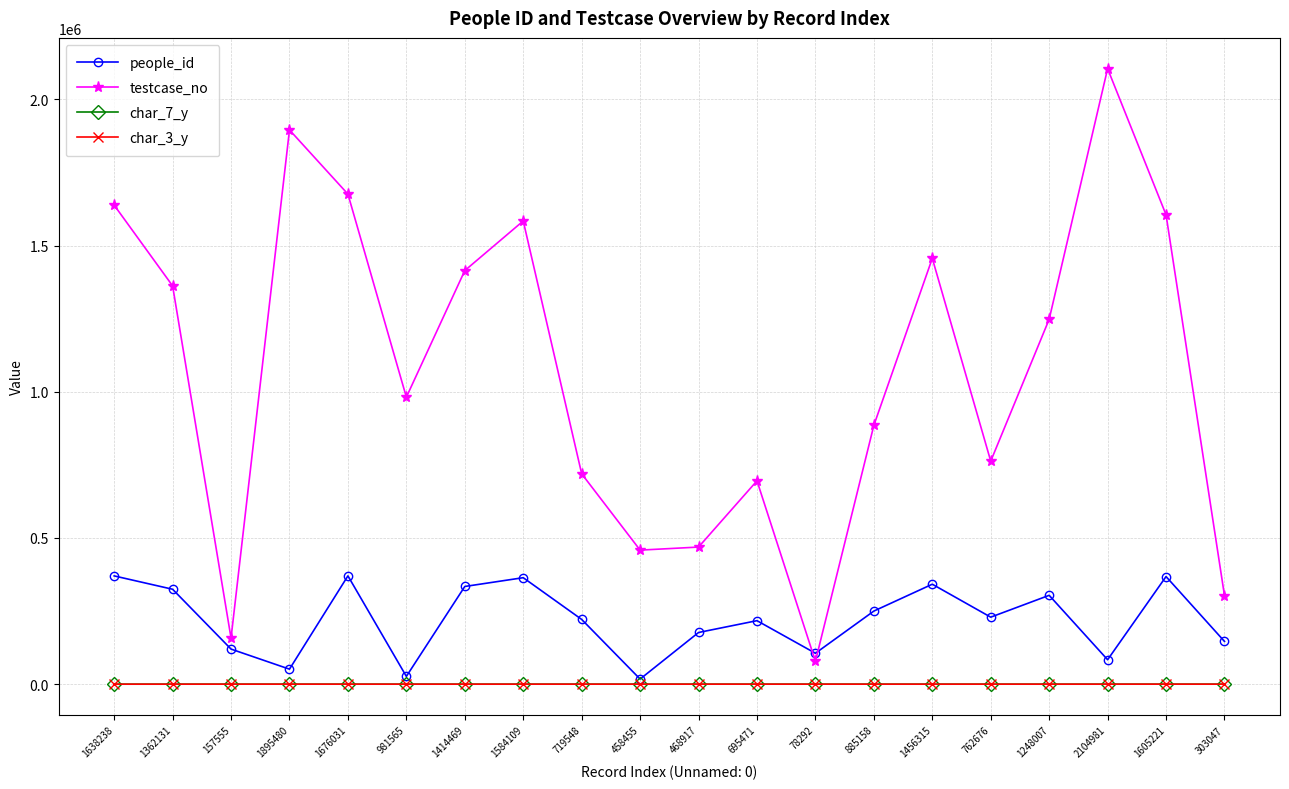

Which series has the largest total across all categories?

testcase_no